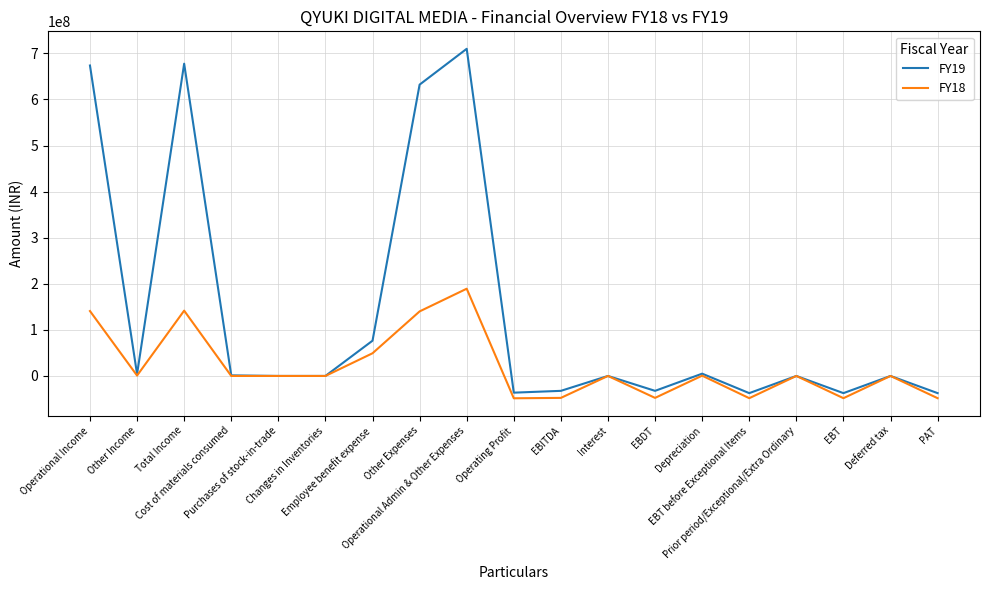

Rank the series by their average value, from highest to lowest.

FY19, FY18